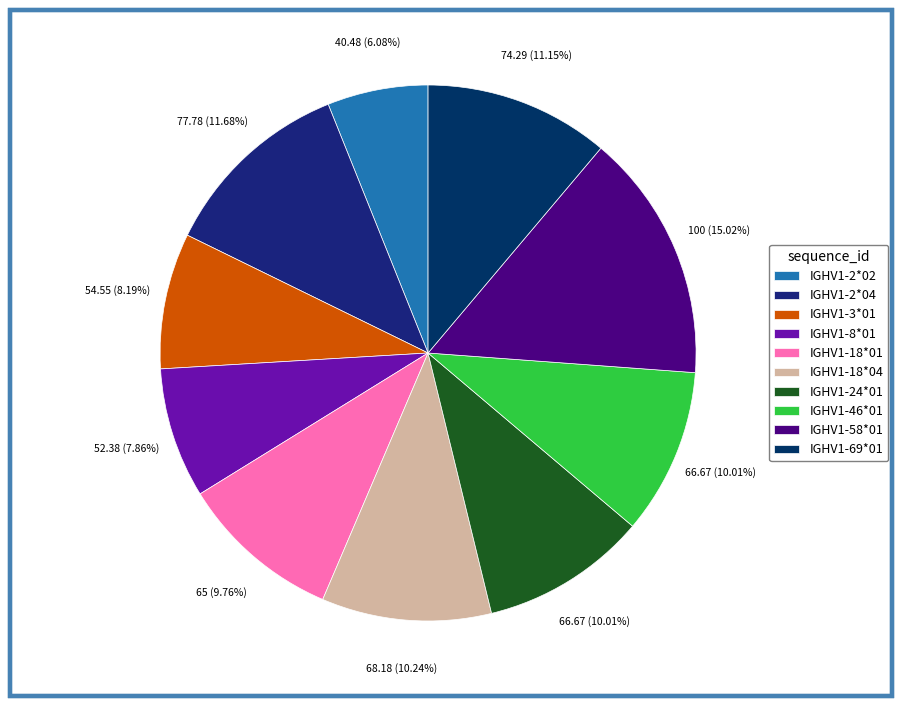

To the nearest percent, what percentage of the pie is IGHV1-58*01?

15%